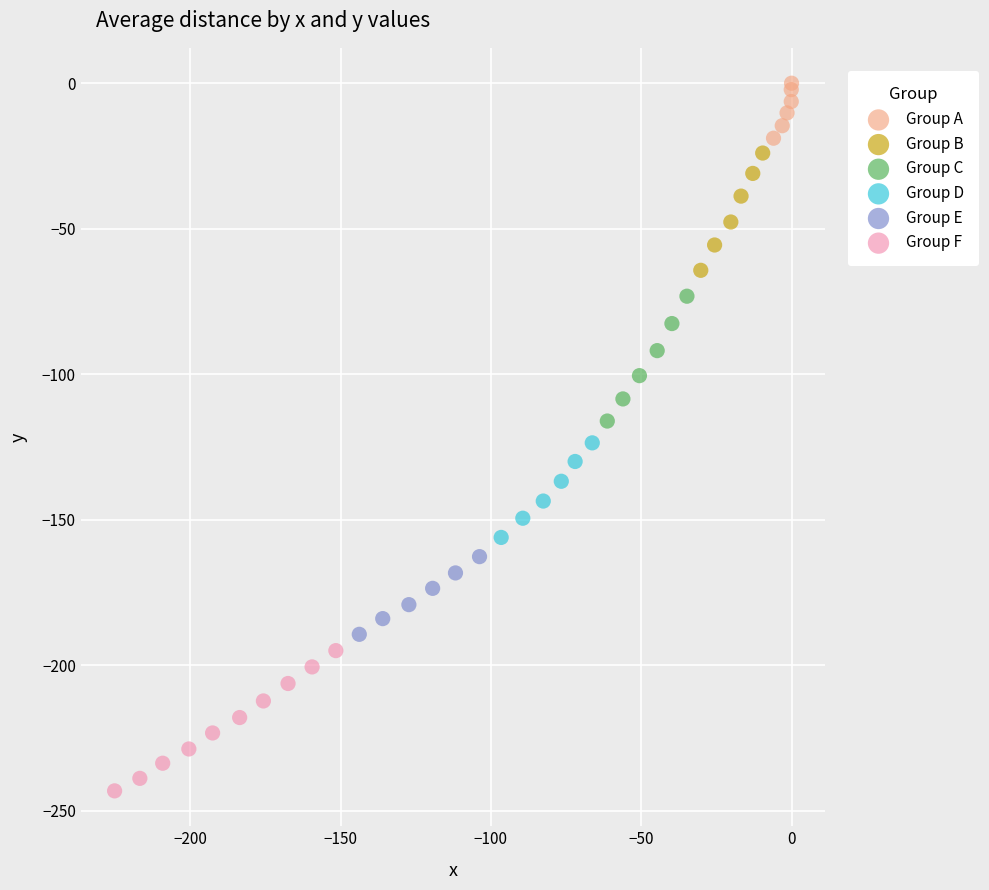

Which series contains the lowest Y value?

Group F